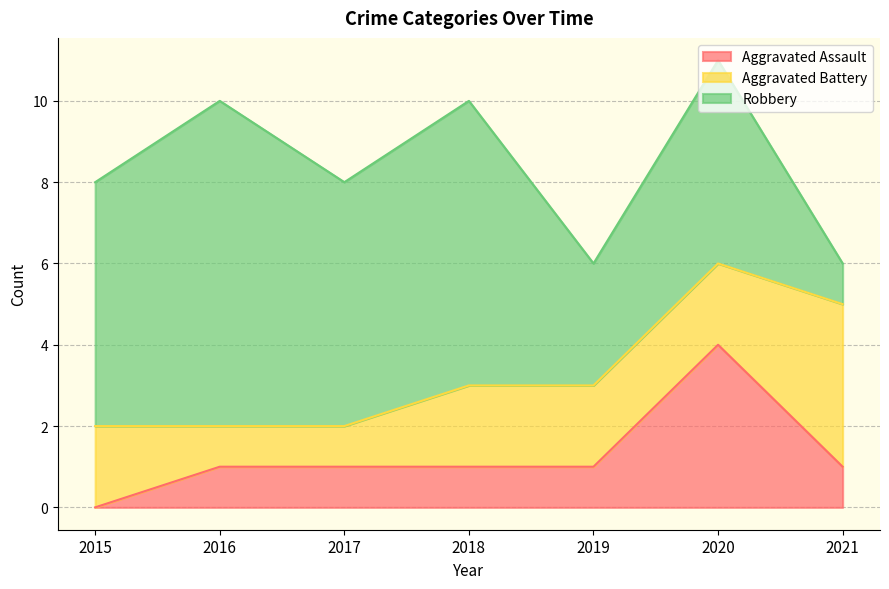

What is the sum of the Aggravated Assault values at 2021 and 2015?

1